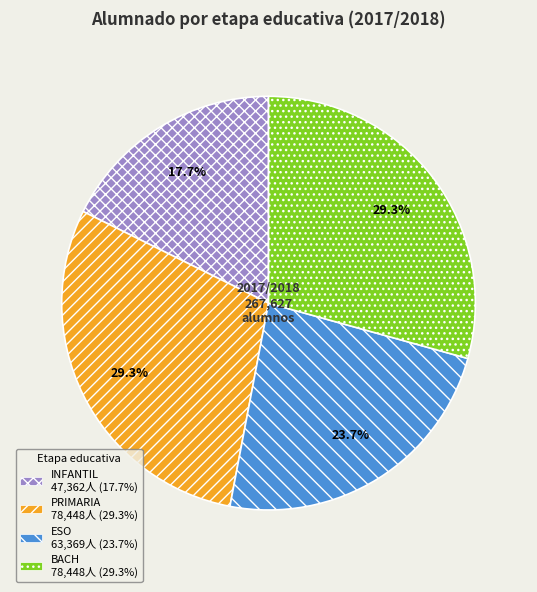

Is there a majority slice in this chart?

No